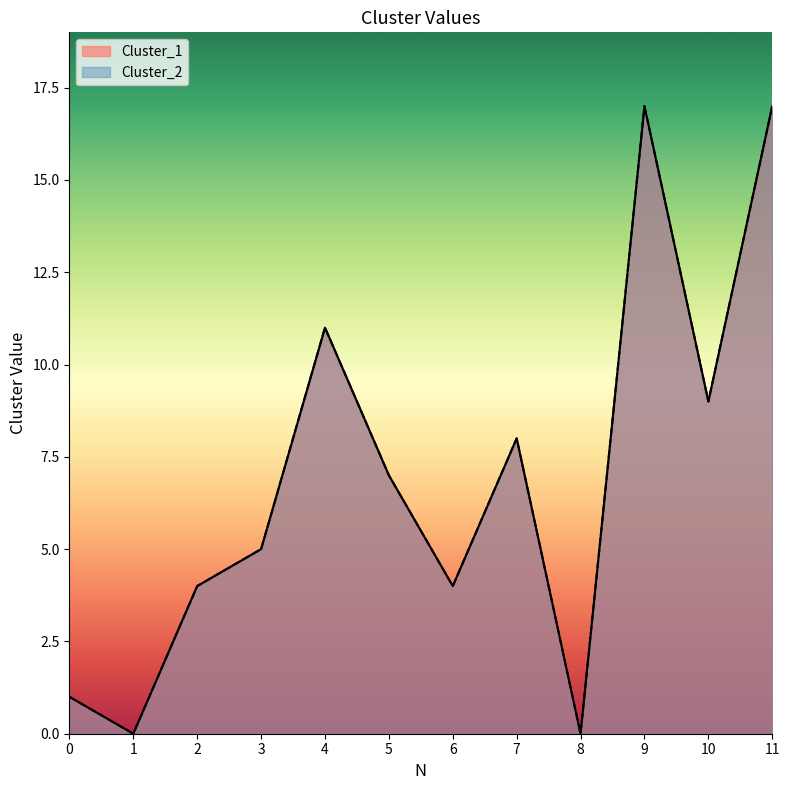

Is it true that Cluster_2 equals -9 at 8?

False